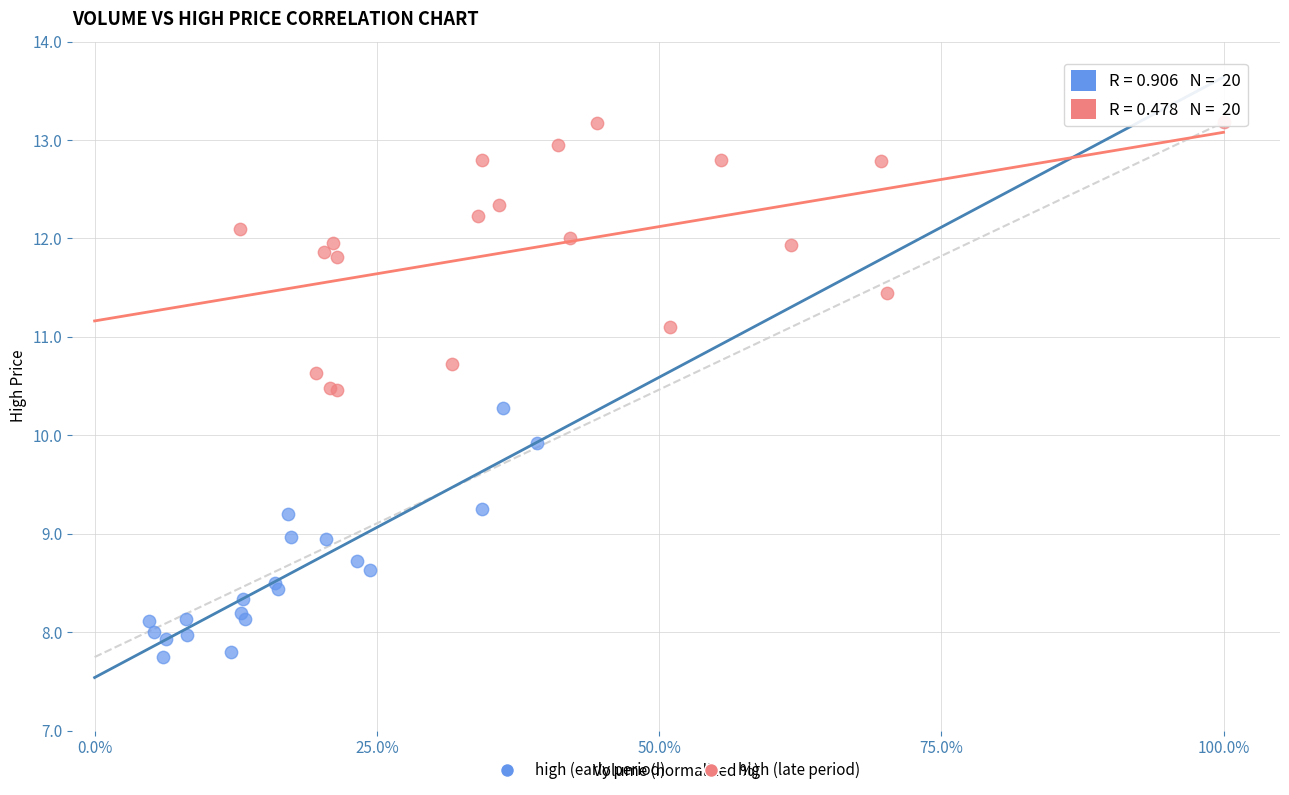

What are all the series names shown in the legend?

high (early period), high (late period)